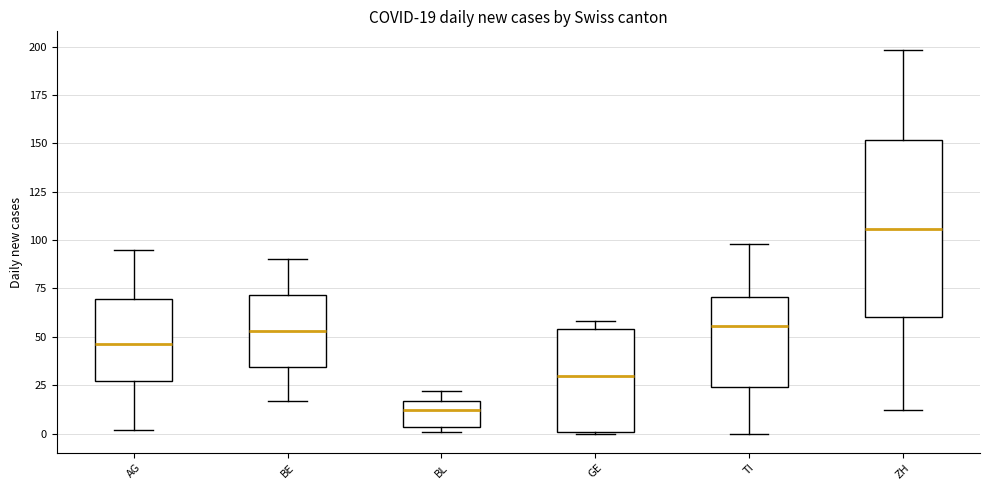

Which box is the tallest, from its lower edge to its upper edge?

ZH